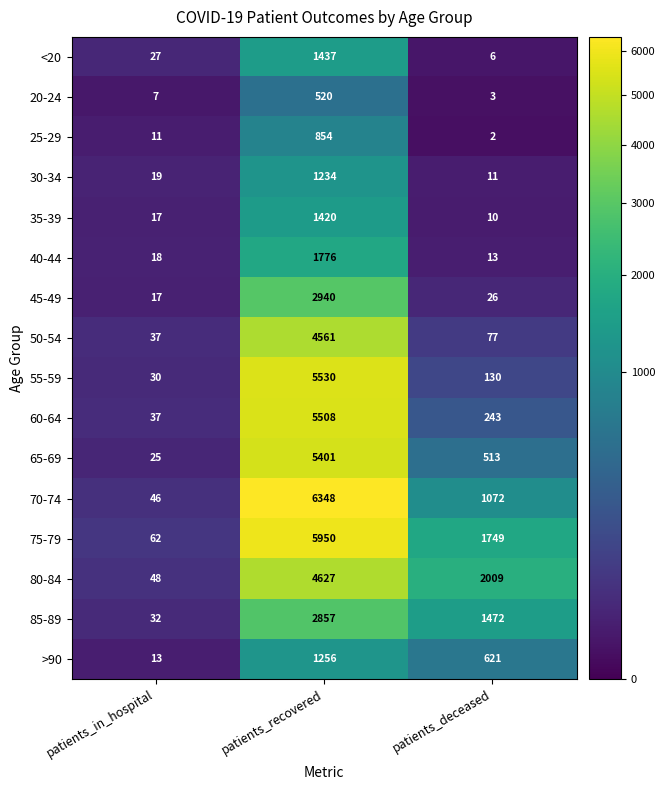

Rank the series by their maximum value, from lowest to highest.

20-24, 25-29, 30-34, >90, 35-39, <20, 40-44, 85-89, 45-49, 50-54, 80-84, 65-69, 60-64, 55-59, 75-79, 70-74